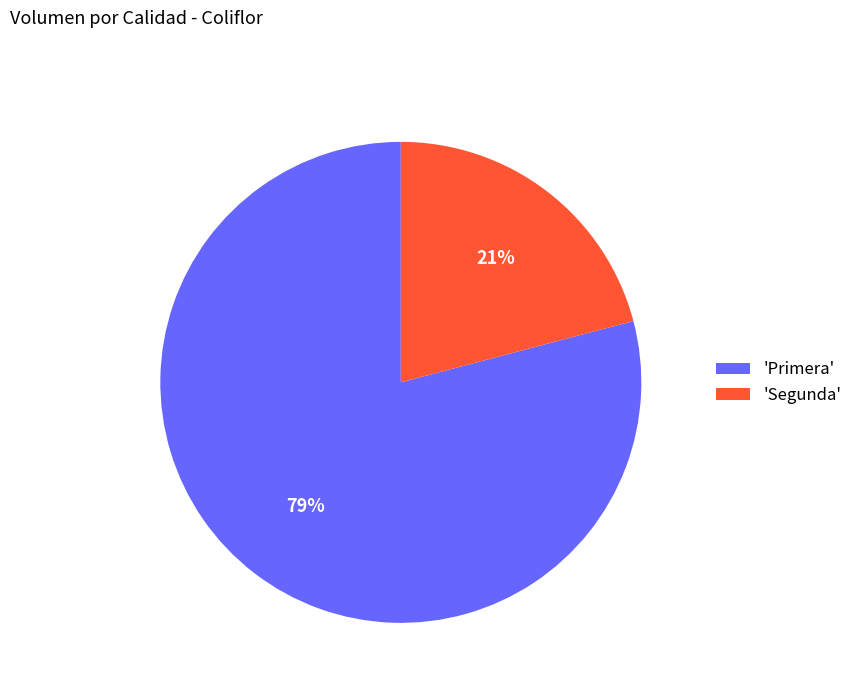

Is it true that 'Segunda' is 21% of the pie?

True